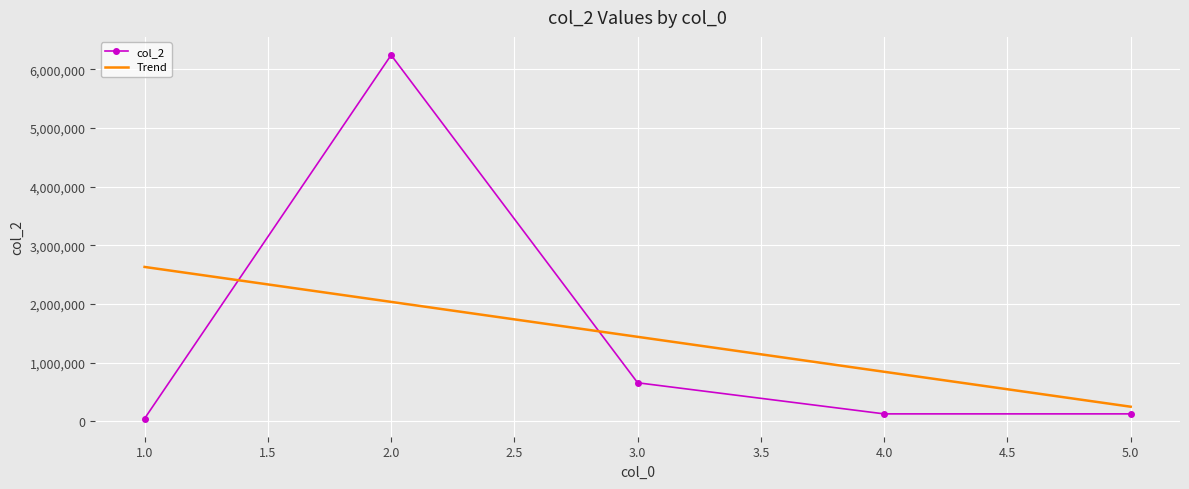

The value of Trend at 1.0 is 3836706.0. True or false?

False